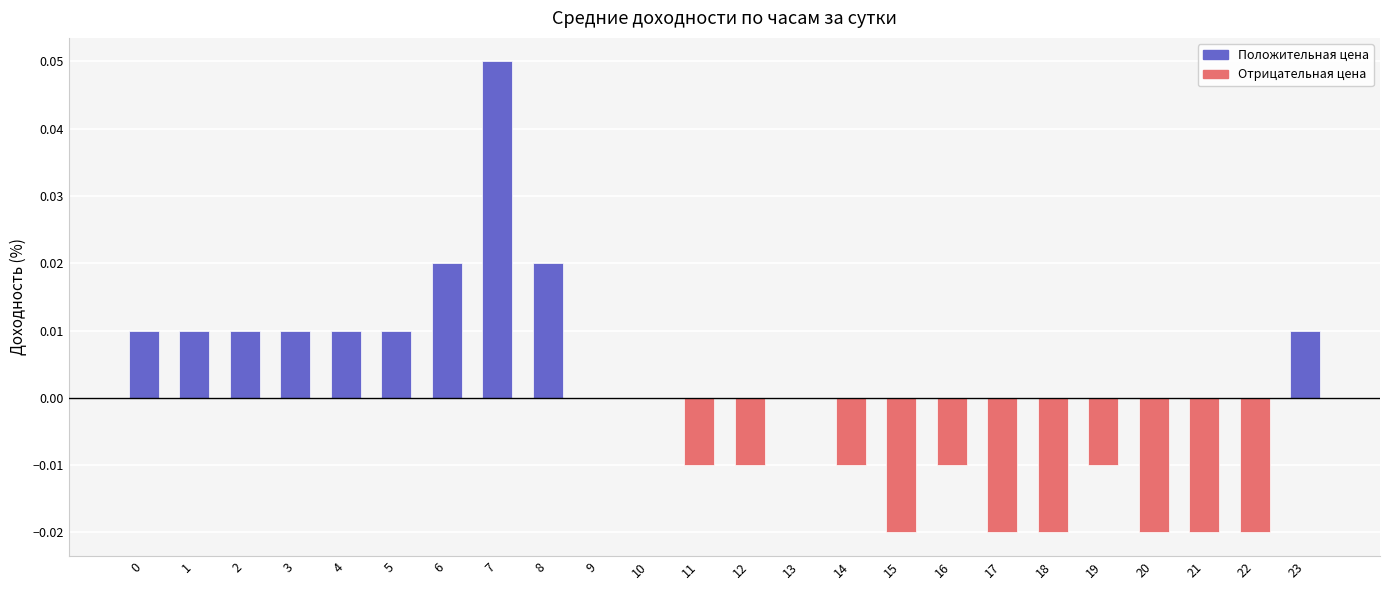

True or false: the data shows 0.0 at 0.

True